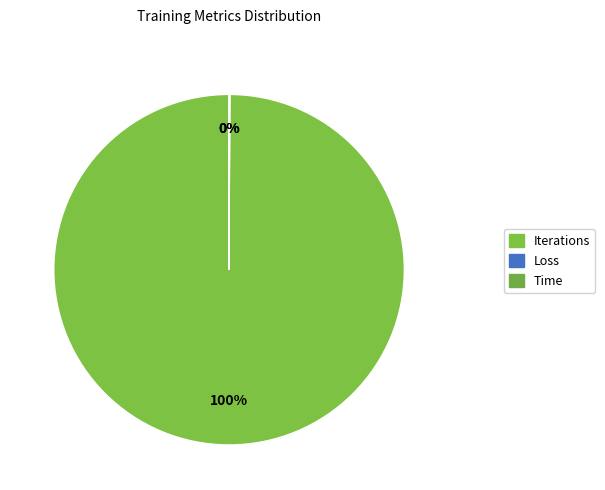

To the nearest percent, what is the difference between the Loss and Iterations slice percentages?

100%